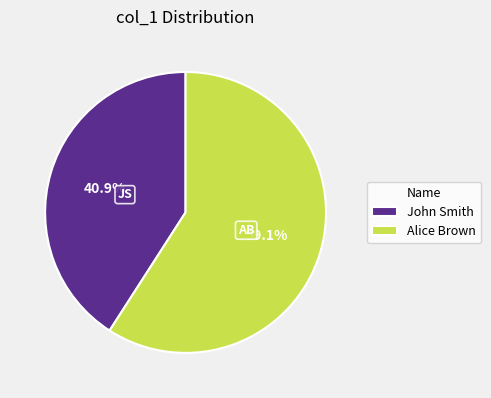

Which slice is the smallest?

John Smith